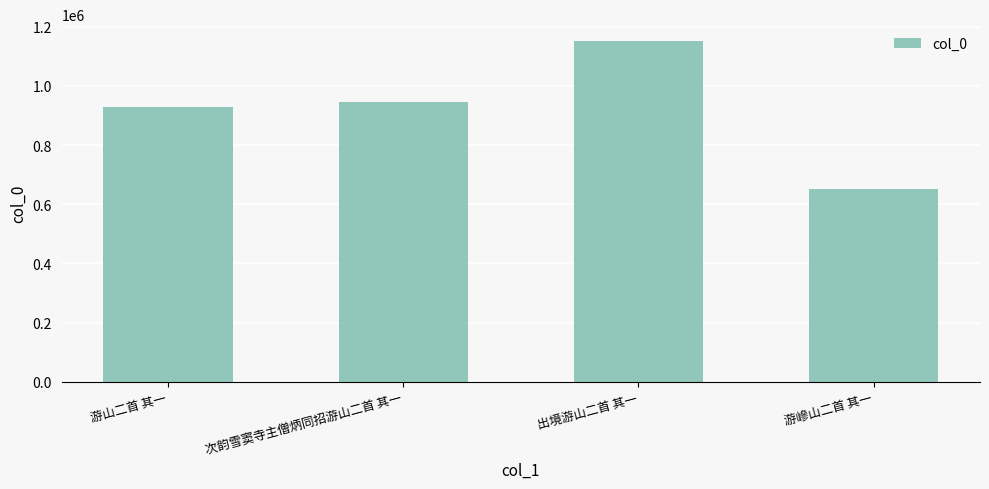

Is it true that the value at 游山二首 其一 is 1461760?

False